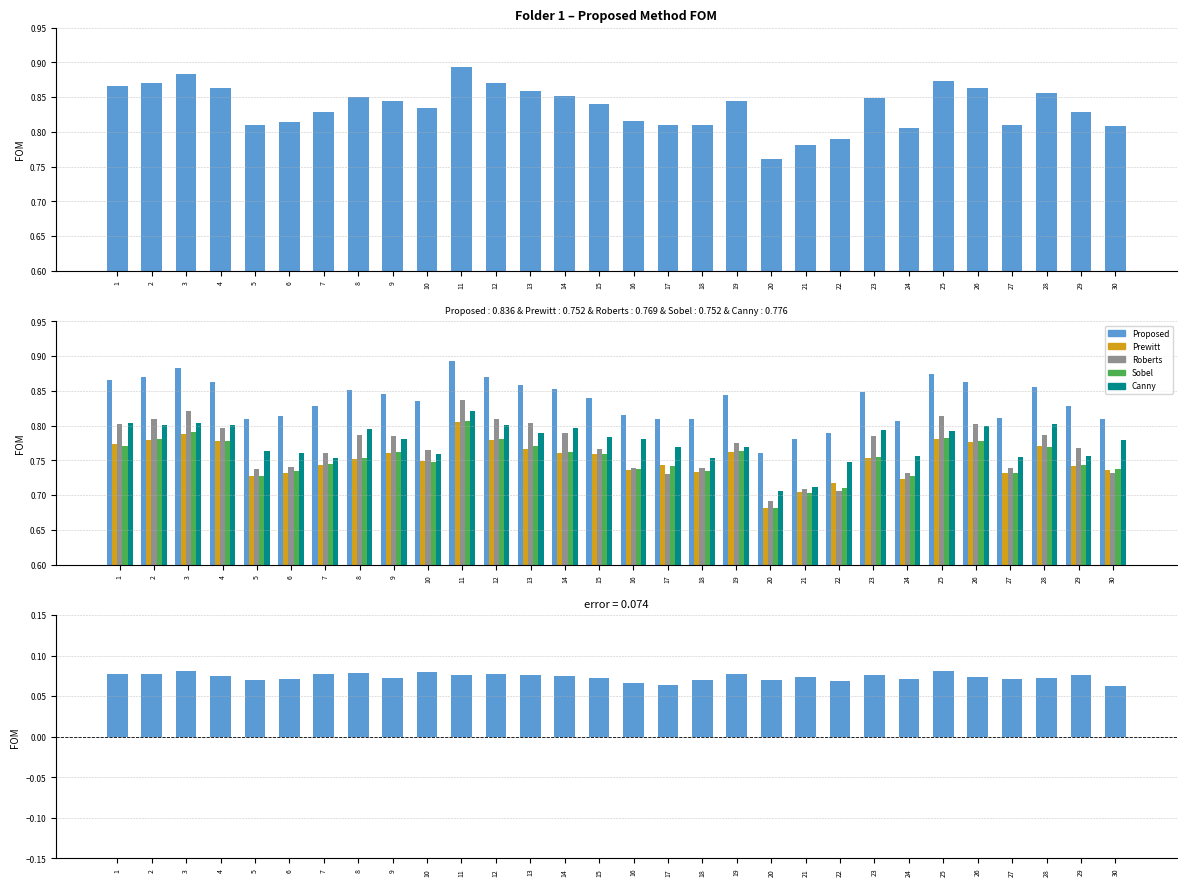

Reading left to right, what are all the values shown in this chart?

Proposed: 1=0.9	2=0.9	3=0.9	4=0.9	5=0.8	6=0.8	7=0.8	8=0.9	9=0.8	10=0.8	11=0.9	12=0.9	13=0.9	14=0.9	15=0.8	16=0.8	17=0.8	18=0.8	19=0.8	20=0.8	21=0.8	22=0.8	23=0.8	24=0.8	25=0.9	26=0.9	27=0.8	28=0.9	29=0.8	30=0.8
Prewitt: 1=0.8	2=0.8	3=0.8	4=0.8	5=0.7	6=0.7	7=0.7	8=0.8	9=0.8	10=0.7	11=0.8	12=0.8	13=0.8	14=0.8	15=0.8	16=0.7	17=0.7	18=0.7	19=0.8	20=0.7	21=0.7	22=0.7	23=0.8	24=0.7	25=0.8	26=0.8	27=0.7	28=0.8	29=0.7	30=0.7
Roberts: 1=0.8	2=0.8	3=0.8	4=0.8	5=0.7	6=0.7	7=0.8	8=0.8	9=0.8	10=0.8	11=0.8	12=0.8	13=0.8	14=0.8	15=0.8	16=0.7	17=0.7	18=0.7	19=0.8	20=0.7	21=0.7	22=0.7	23=0.8	24=0.7	25=0.8	26=0.8	27=0.7	28=0.8	29=0.8	30=0.7
Sobel: 1=0.8	2=0.8	3=0.8	4=0.8	5=0.7	6=0.7	7=0.7	8=0.8	9=0.8	10=0.7	11=0.8	12=0.8	13=0.8	14=0.8	15=0.8	16=0.7	17=0.7	18=0.7	19=0.8	20=0.7	21=0.7	22=0.7	23=0.8	24=0.7	25=0.8	26=0.8	27=0.7	28=0.8	29=0.7	30=0.7
Canny: 1=0.8	2=0.8	3=0.8	4=0.8	5=0.8	6=0.8	7=0.8	8=0.8	9=0.8	10=0.8	11=0.8	12=0.8	13=0.8	14=0.8	15=0.8	16=0.8	17=0.8	18=0.8	19=0.8	20=0.7	21=0.7	22=0.7	23=0.8	24=0.8	25=0.8	26=0.8	27=0.8	28=0.8	29=0.8	30=0.8
error: 1=0.1	2=0.1	3=0.1	4=0.1	5=0.1	6=0.1	7=0.1	8=0.1	9=0.1	10=0.1	11=0.1	12=0.1	13=0.1	14=0.1	15=0.1	16=0.1	17=0.1	18=0.1	19=0.1	20=0.1	21=0.1	22=0.1	23=0.1	24=0.1	25=0.1	26=0.1	27=0.1	28=0.1	29=0.1	30=0.1